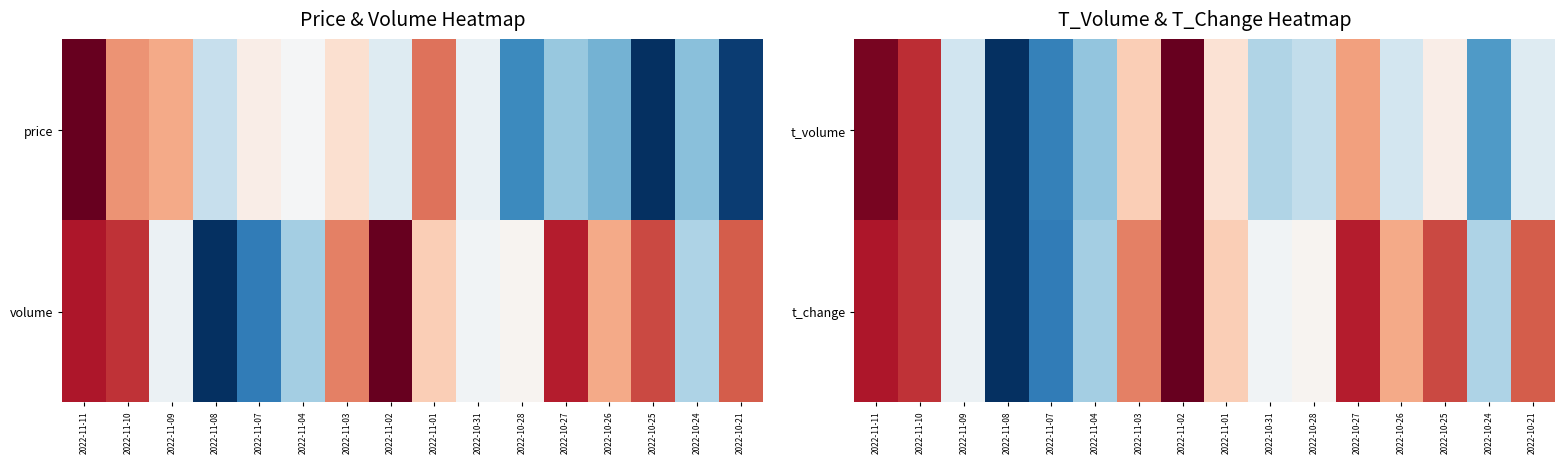

Which label corresponds to the largest value in the chart?

2022-11-02